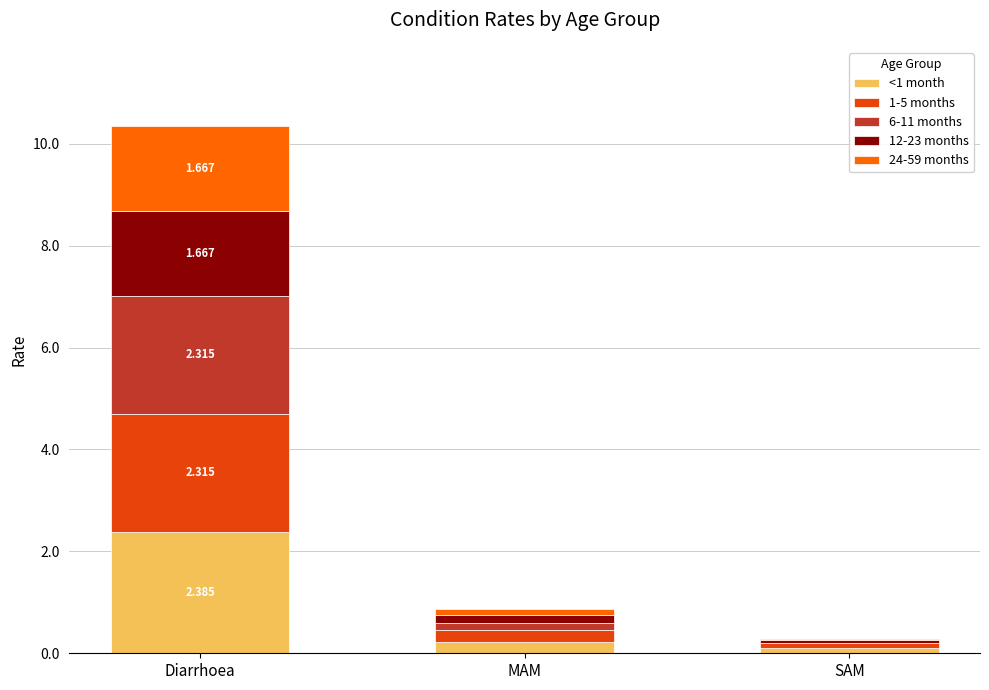

What are all the series names shown in the legend?

<1 month, 1-5 months, 6-11 months, 12-23 months, 24-59 months